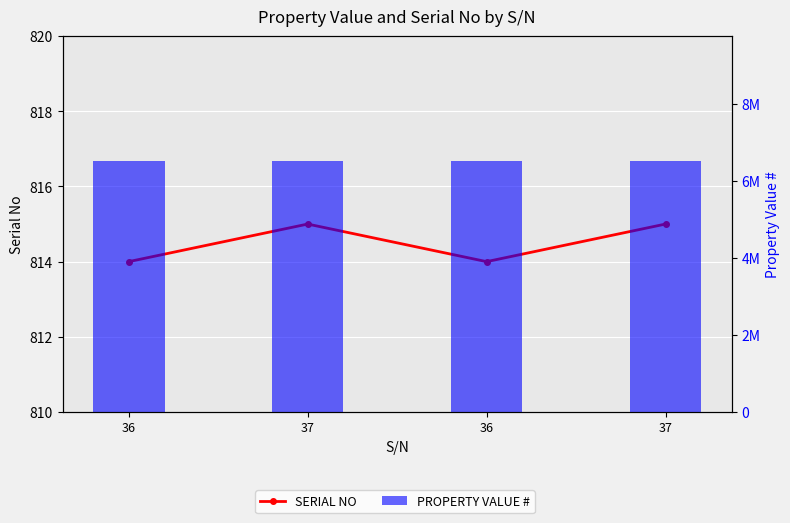

List the series in order of their peak value, lowest first.

SERIAL NO, PROPERTY VALUE #